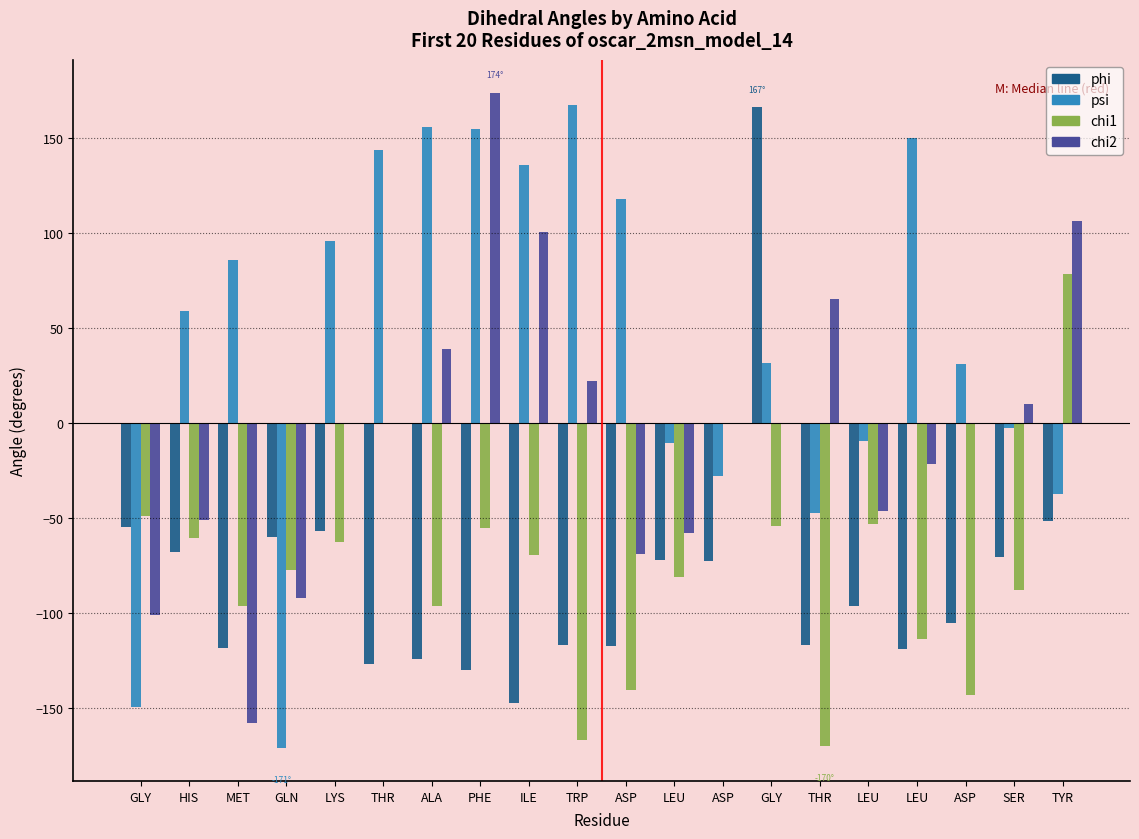

Is it true that chi1 equals -194.6 at ASP?

False